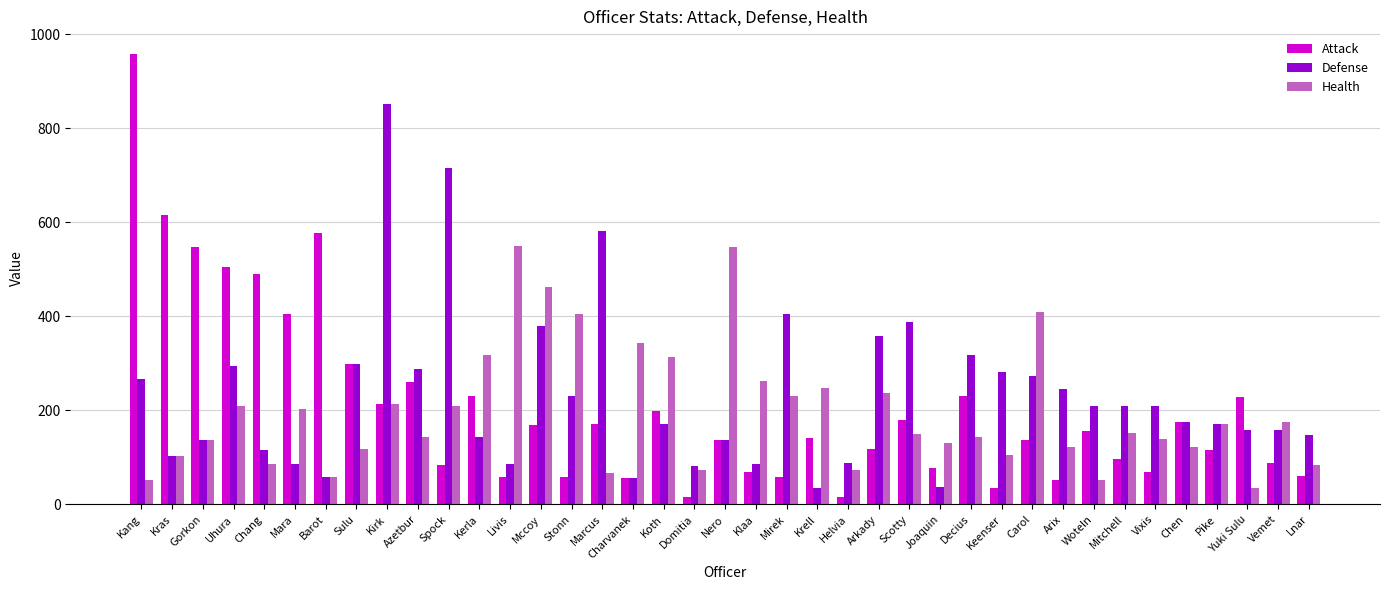

What is the sum of all Health values?

7665